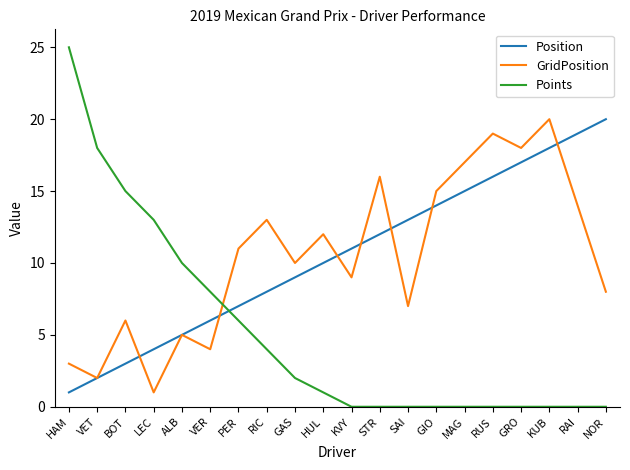

What position from the left is GRO?

17